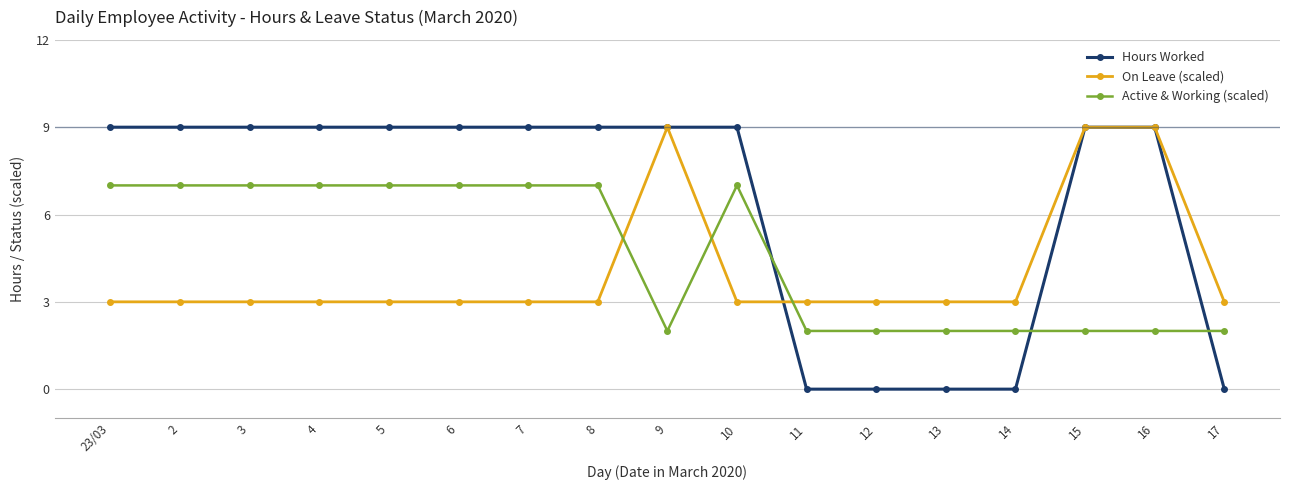

What is the spread (max minus min) of values at 4?

6